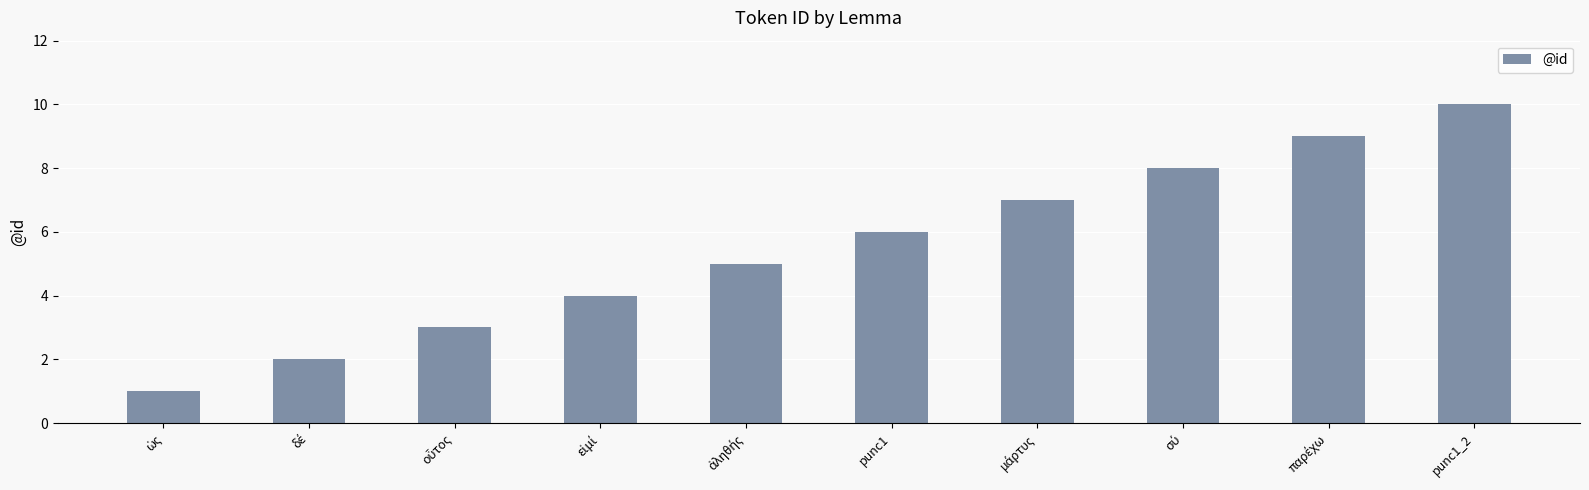

What is the maximum value shown in the chart?

10